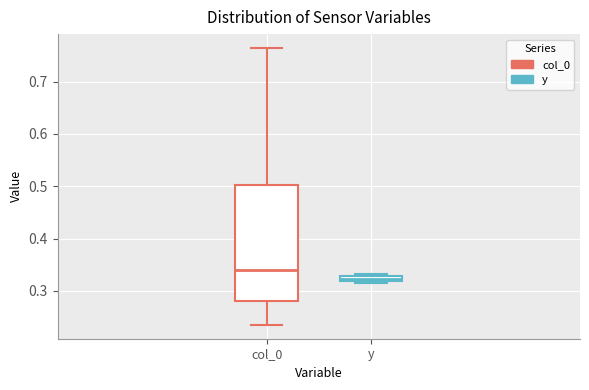

Where is the lower edge of the box for y on the y-axis? The values are not printed on the chart, so give them approximately, as read against the axis.

0.32